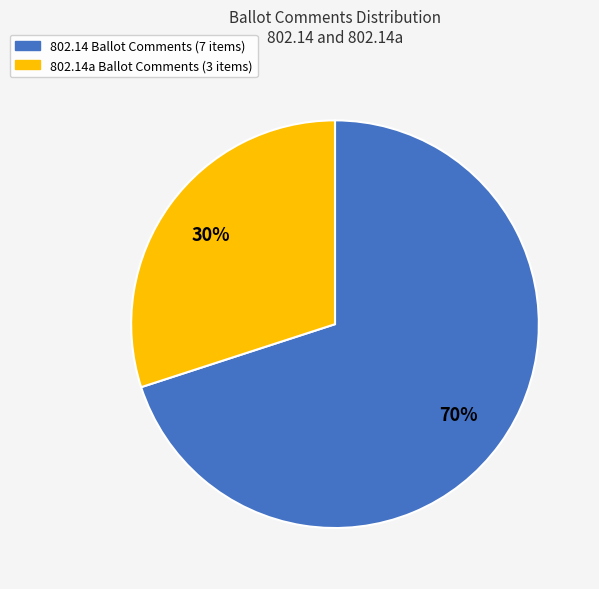

To the nearest percent, what is the difference between the largest and smallest slice percentages?

40%